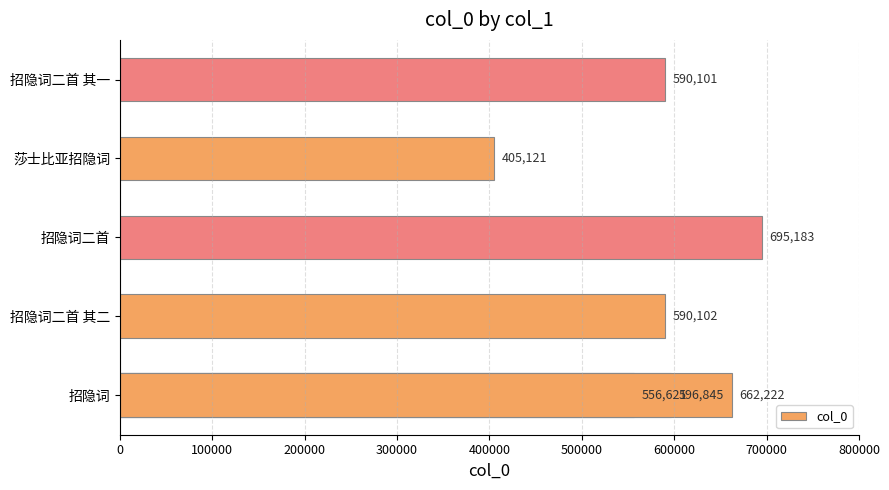

Are the bars horizontal?

Yes